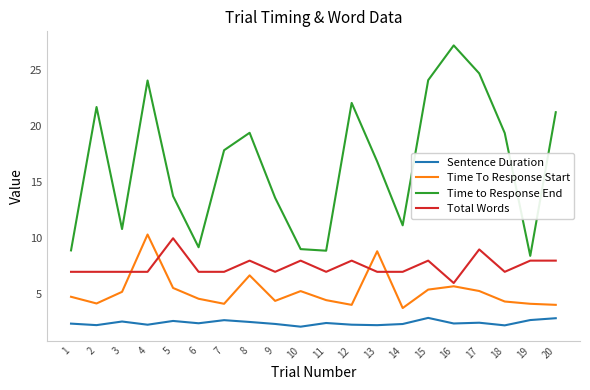

True or false: Total Words and Time to Response End intersect in this chart.

False